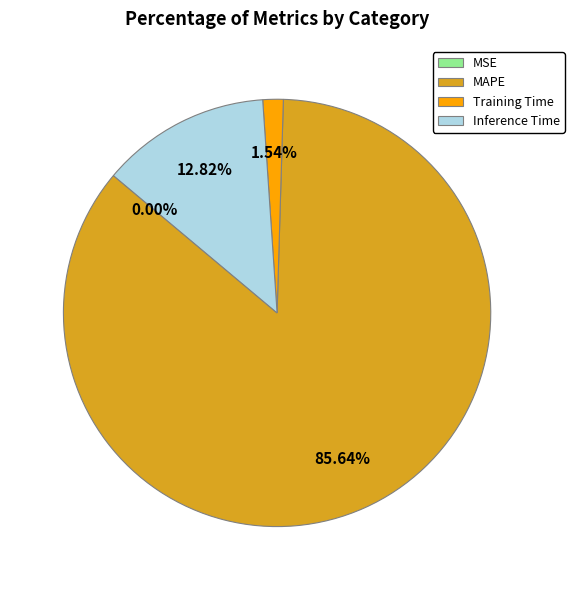

Which category has the biggest portion of the pie?

MAPE